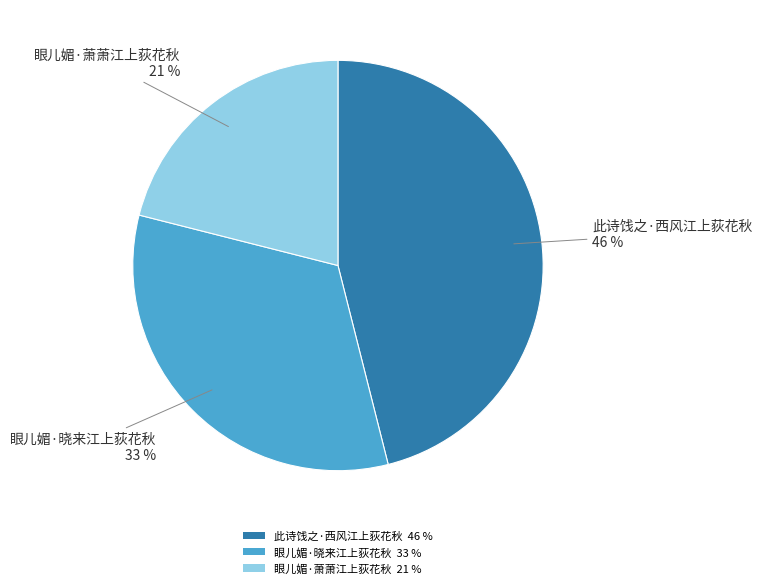

Approximately how many times larger is the value at 此诗饯之·西风江上荻花秋 compared to 眼儿媚·晓来江上荻花秋?

1.4